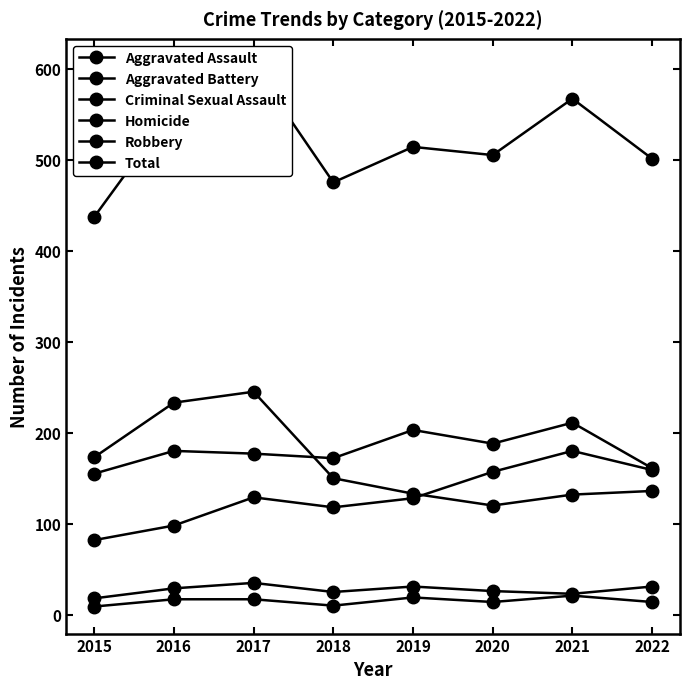

Reading left to right, what are all the values shown in this chart?

Aggravated Assault: 82	98	129	118	128	157	180	159
Aggravated Battery: 155	180	177	172	203	188	211	161
Criminal Sexual Assault: 18	29	35	25	31	26	23	31
Homicide: 9	17	17	10	19	14	21	14
Robbery: 173	233	245	150	133	120	132	136
Total: 437	557	603	475	514	505	567	501